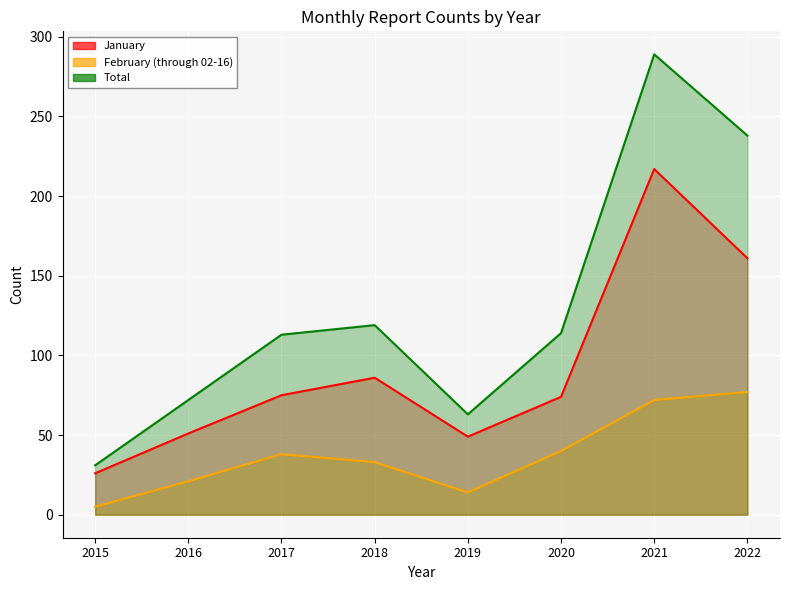

Between 2015 and 2019, which series saw the biggest shift?

Total